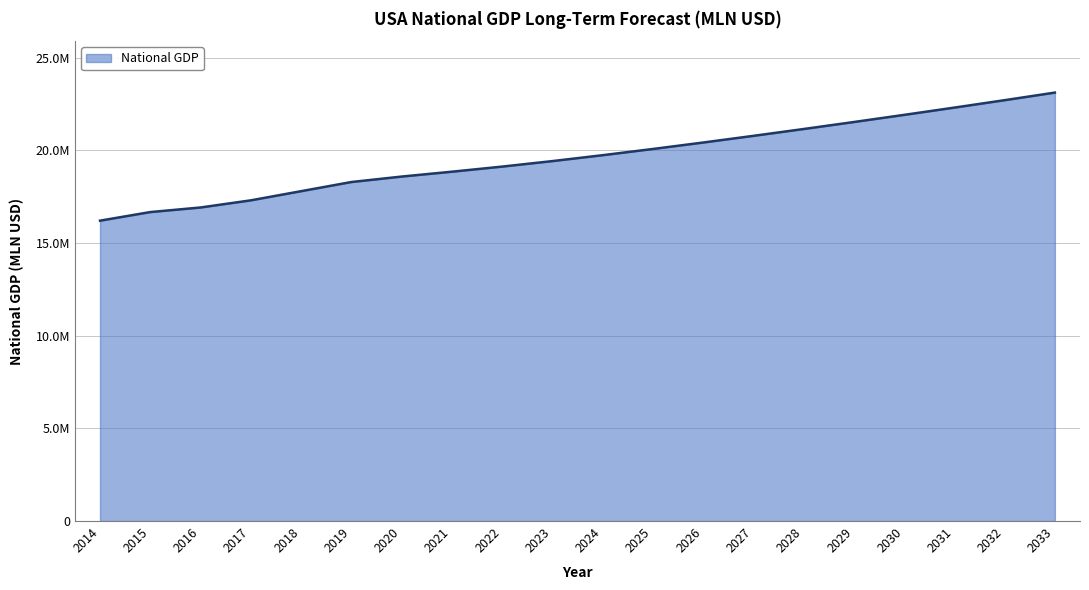

Is this an area chart (filled region under the line)?

Yes